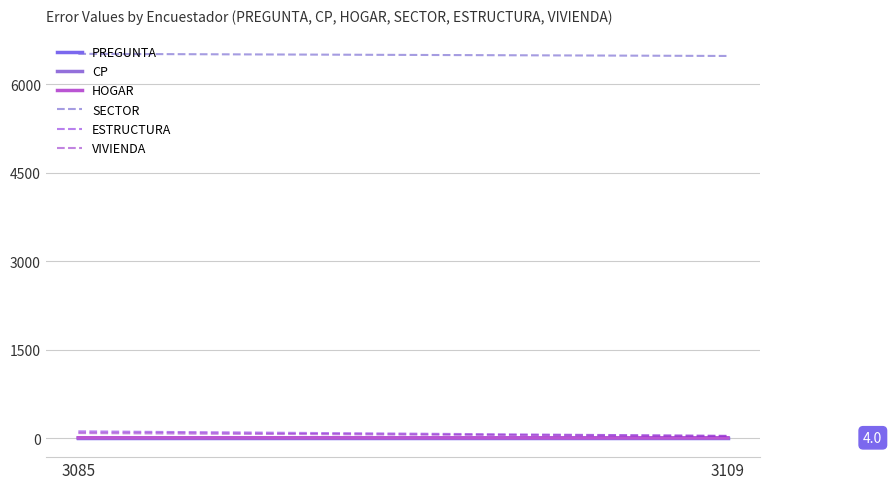

Is it true that CP equals 1.4 at 3085?

False